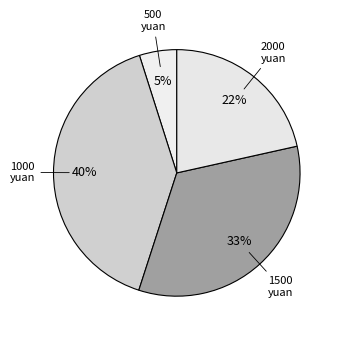

How many slices are in this pie chart?

4